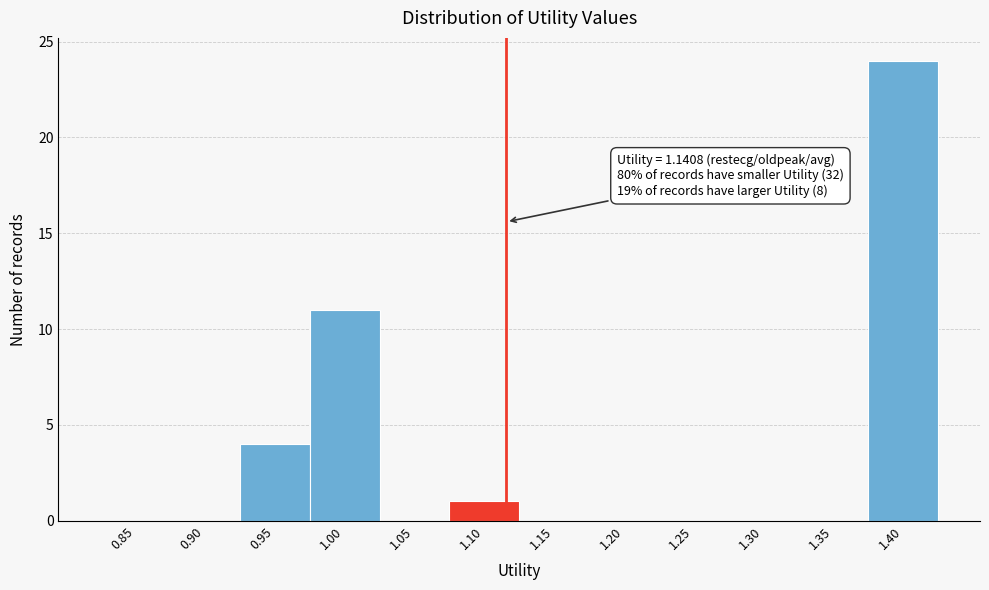

Reading left to right, list all the values displayed in this chart.

0.85=0	0.90=0	0.95=4	1.00=11	1.05=0	1.10=1	1.15=0	1.20=0	1.25=0	1.30=0	1.35=0	1.40=24